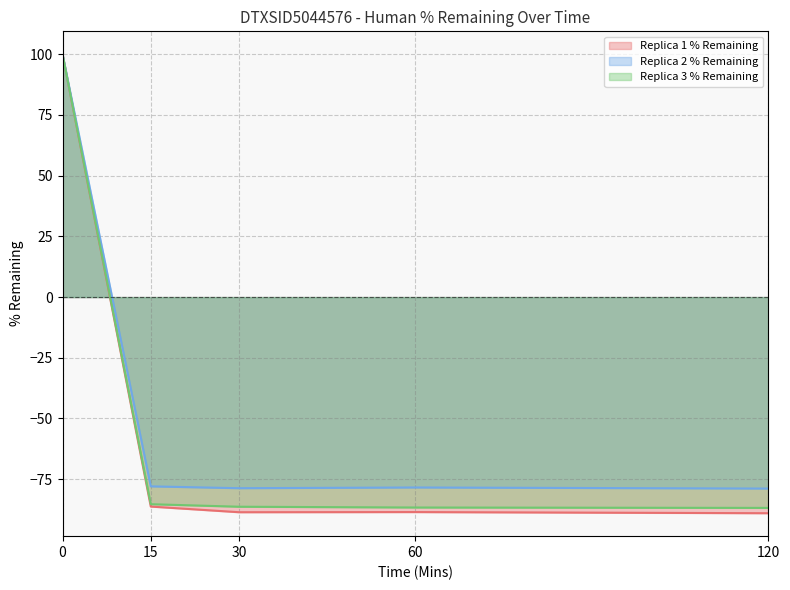

Where is the first local minimum for Replica 1 % Remaining?

30